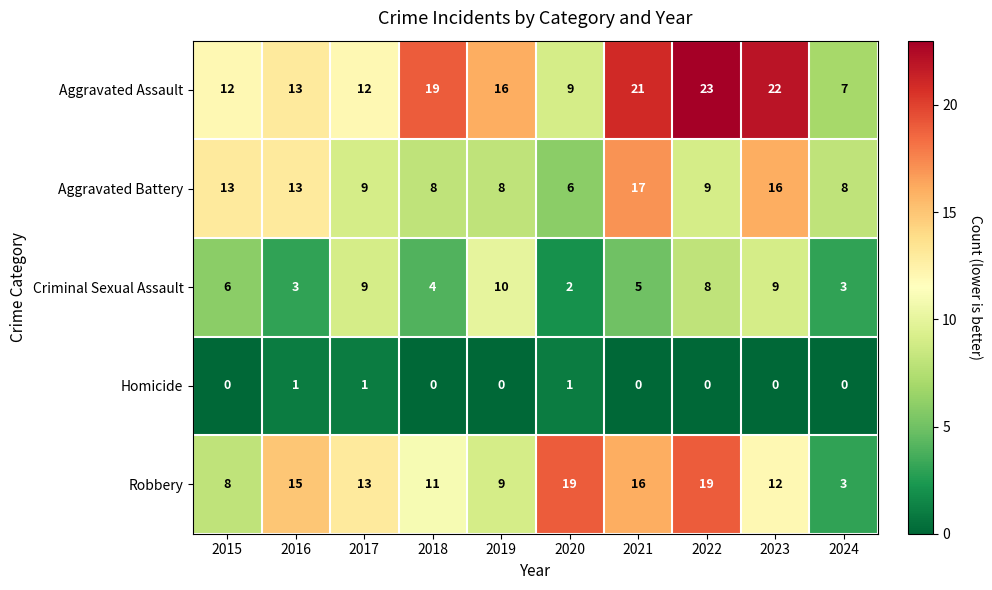

What is the total value across all series at 2015?

39